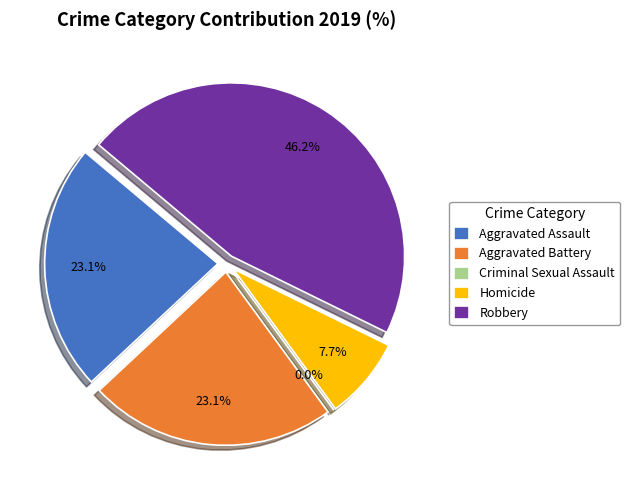

How many slices are in this pie chart?

5